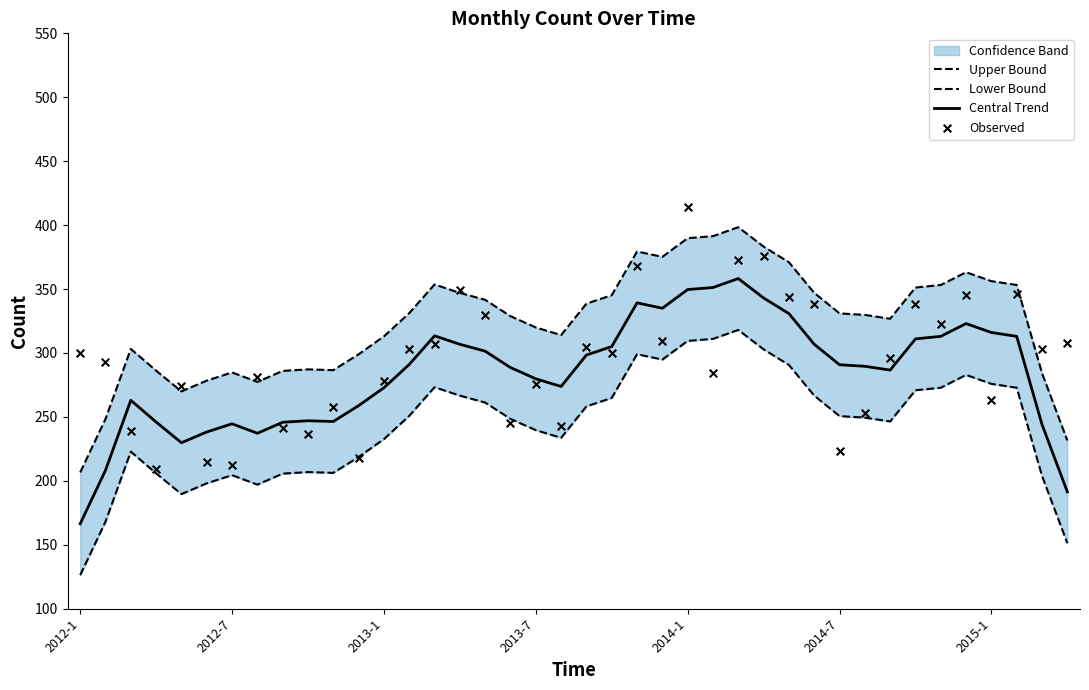

What is the change in value from 2012-2 to 2013-12?

+16